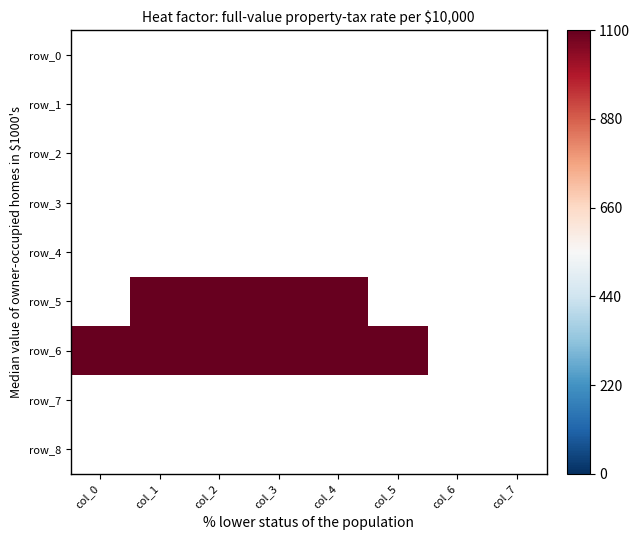

Which category has the highest value in the row_0 series?

col_0